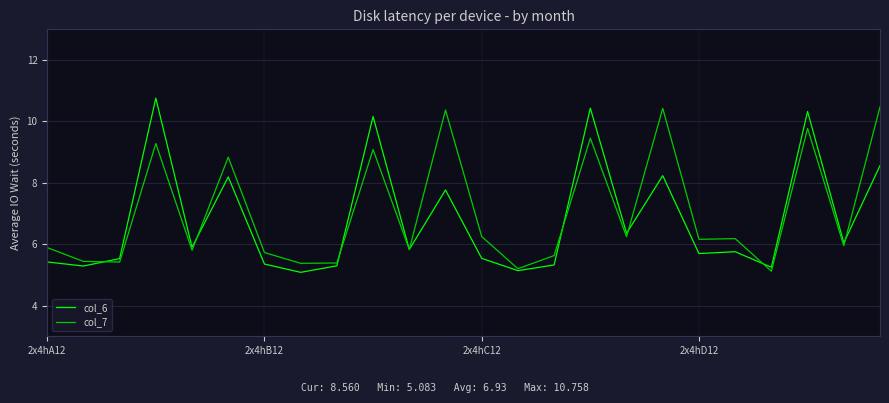

What is the smallest value displayed?

5.1